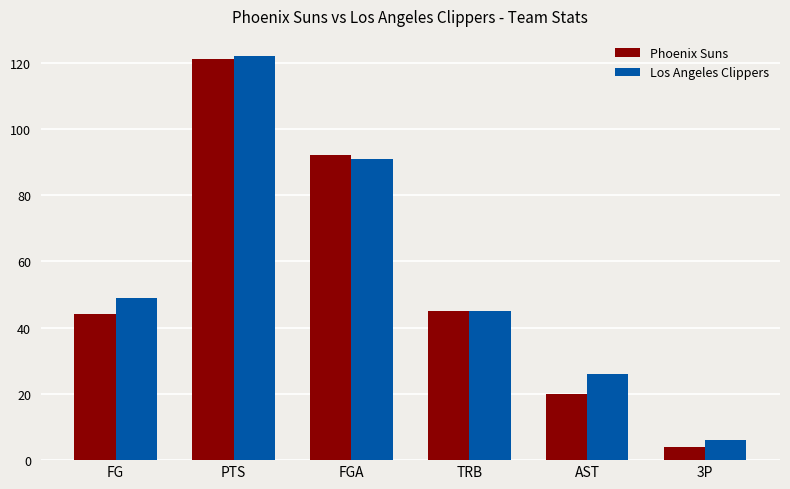

Reading left to right, transcribe all the data shown in this chart.

Phoenix Suns: FG=44	PTS=121	FGA=92	TRB=45	AST=20	3P=4
Los Angeles Clippers: FG=49	PTS=122	FGA=91	TRB=45	AST=26	3P=6